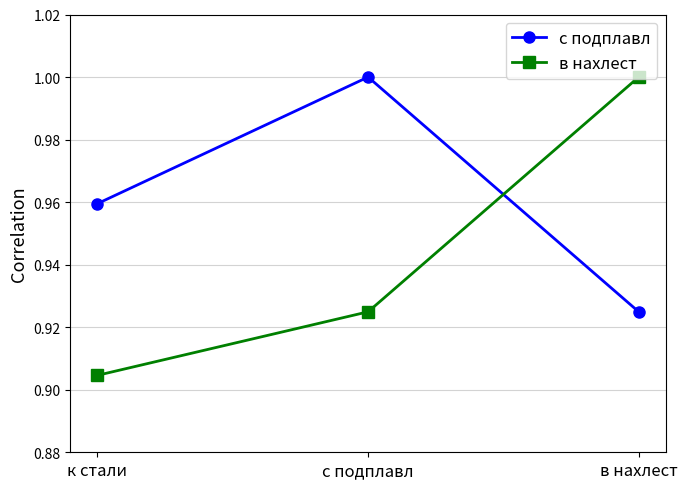

At which label does в нахлест reach its peak?

в нахлест